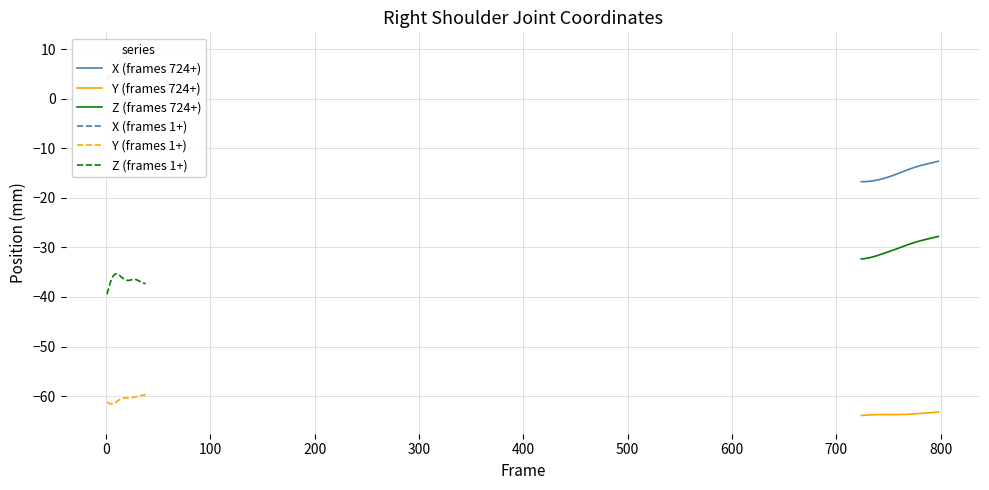

What is the average value of the Z (frames 724+) series?

-30.1